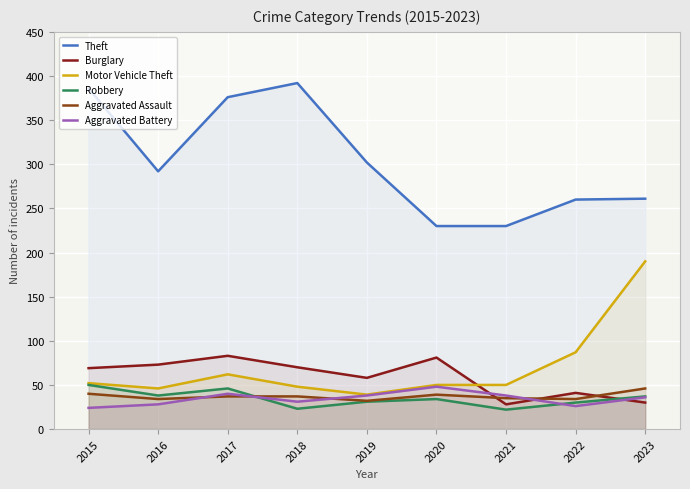

What value does the Motor Vehicle Theft series have at 2022?

87